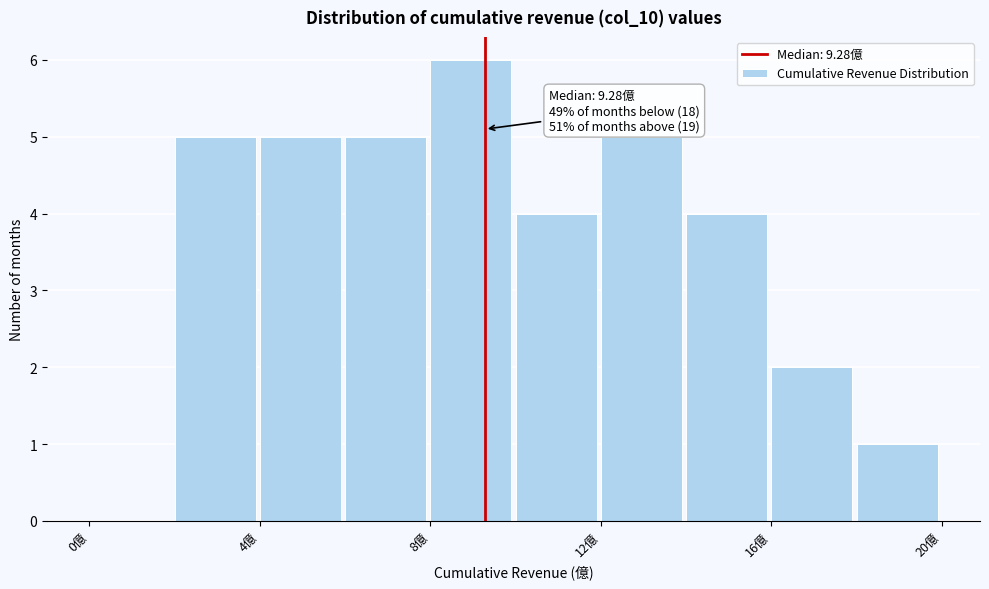

Over which range of the x-axis is the bar tallest?

8 to 10